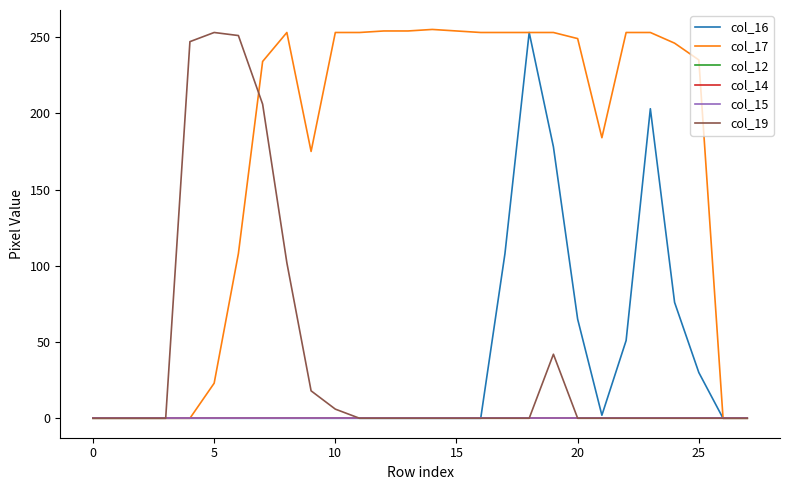

Reading right to left, list all the values displayed in this chart.

col_16: 0	0	30	76	203	51	2	65	178	253	108	0	0	0	0	0	0	0	0	0	0	0	0	0	0	0	0	0
col_17: 0	0	235	246	253	253	184	249	253	253	253	253	254	255	254	254	253	253	175	253	234	108	23	0	0	0	0	0
col_12: 0	0	0	0	0	0	0	0	0	0	0	0	0	0	0	0	0	0	0	0	0	0	0	0	0	0	0	0
col_14: 0	0	0	0	0	0	0	0	0	0	0	0	0	0	0	0	0	0	0	0	0	0	0	0	0	0	0	0
col_15: 0	0	0	0	0	0	0	0	0	0	0	0	0	0	0	0	0	0	0	0	0	0	0	0	0	0	0	0
col_19: 0	0	0	0	0	0	0	0	42	0	0	0	0	0	0	0	0	6	18	102	206	251	253	247	0	0	0	0